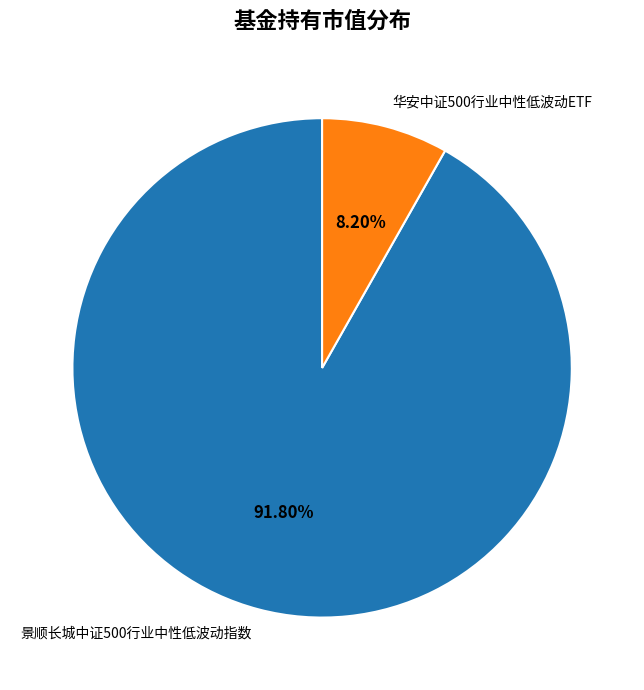

Which has a higher value, 景顺长城中证500行业中性低波动指数 or 华安中证500行业中性低波动ETF?

景顺长城中证500行业中性低波动指数